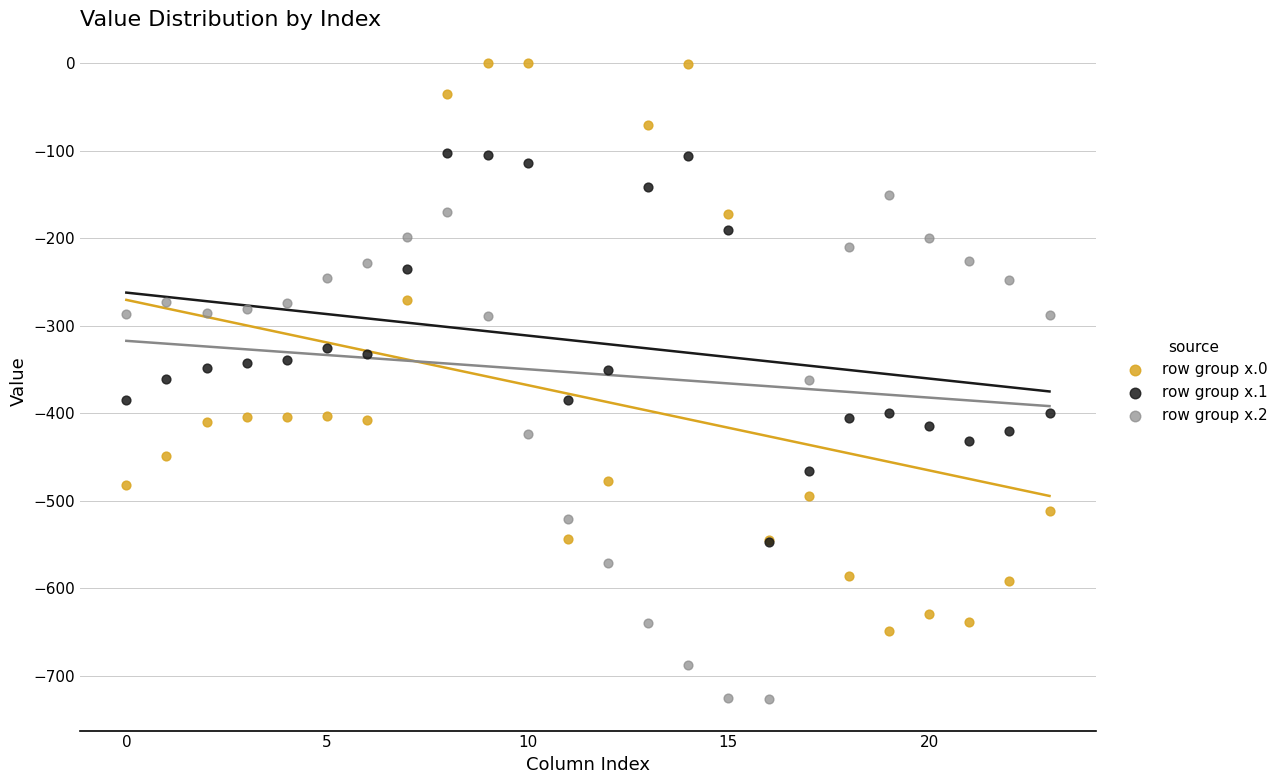

Which series contains the lowest Y value?

row group x.2